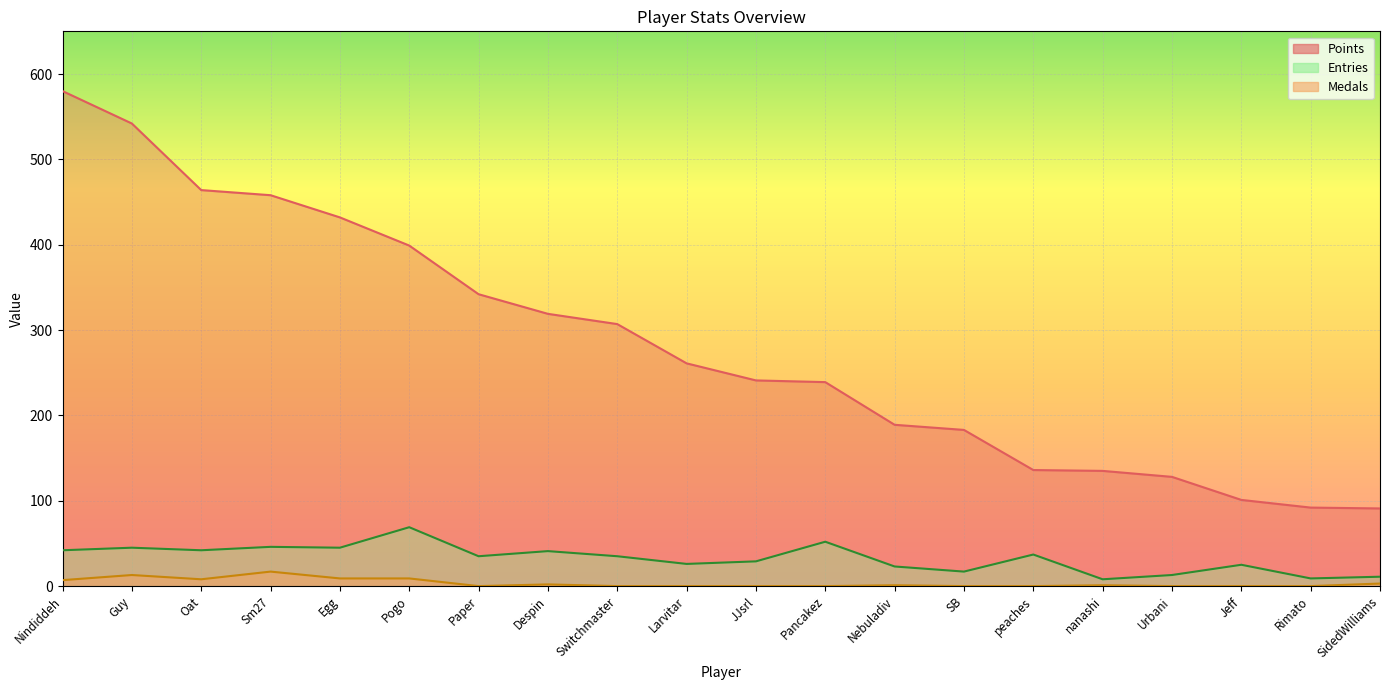

List the labels in order of Points value, smallest first.

SidedWilliams, Rimato, Jeff, Urbani, nanashi, peaches, SB, Nebuladiv, Pancakez, JJsrl, Larvitar, Switchmaster, Despin, Paper, Pogo, Egg, Sm27, Oat, Guy, Nindiddeh